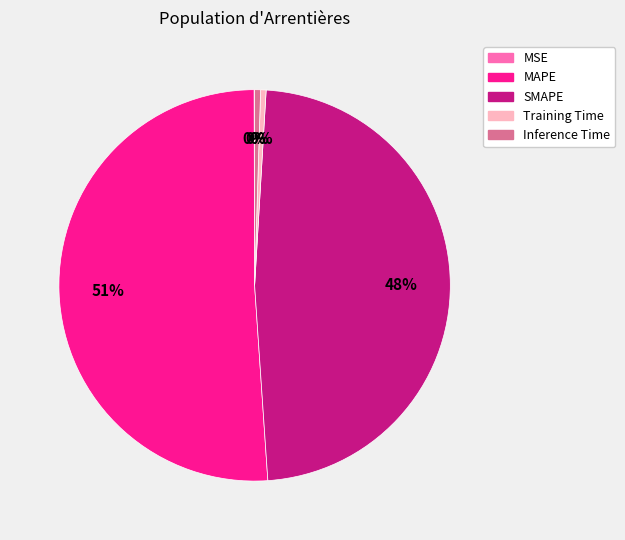

The SMAPE slice represents 48% of the pie. True or false?

True